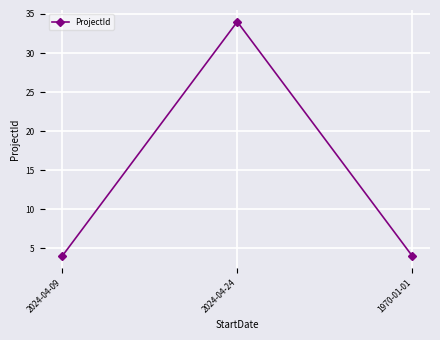

How many lines are shown in the chart?

1